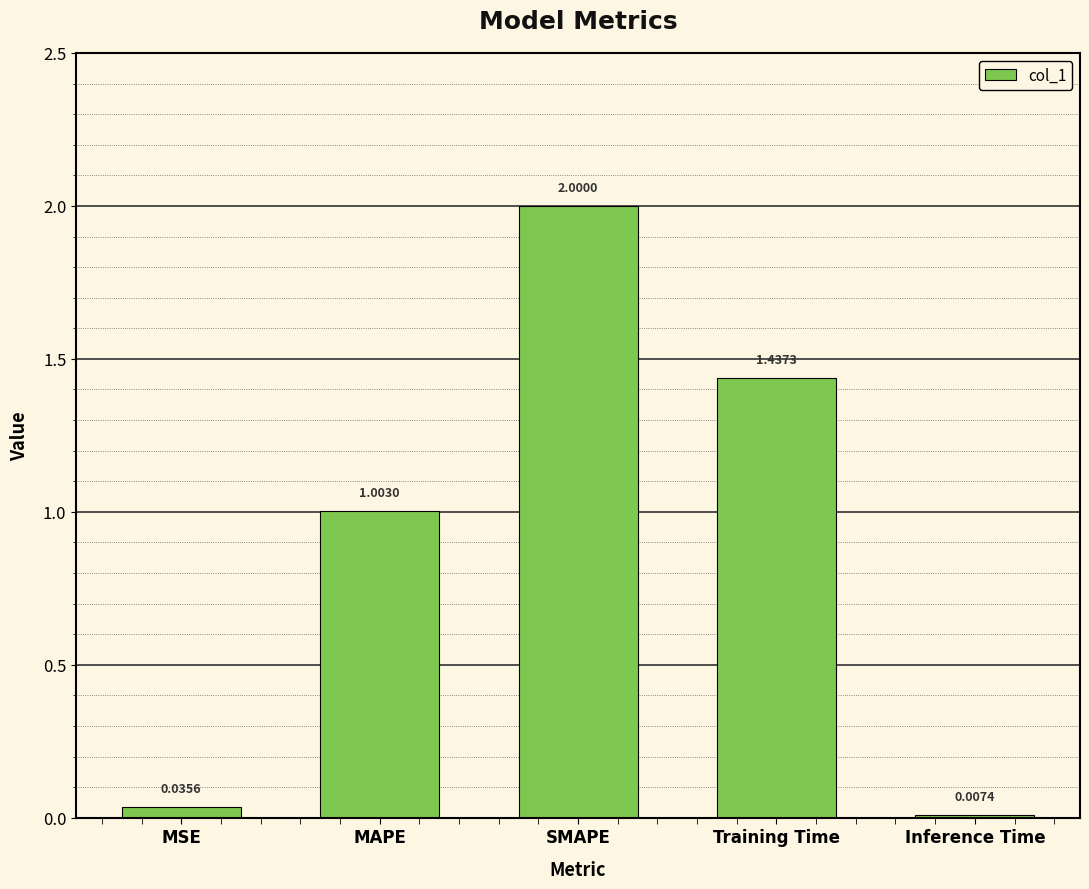

What value does the data have at SMAPE?

2.0